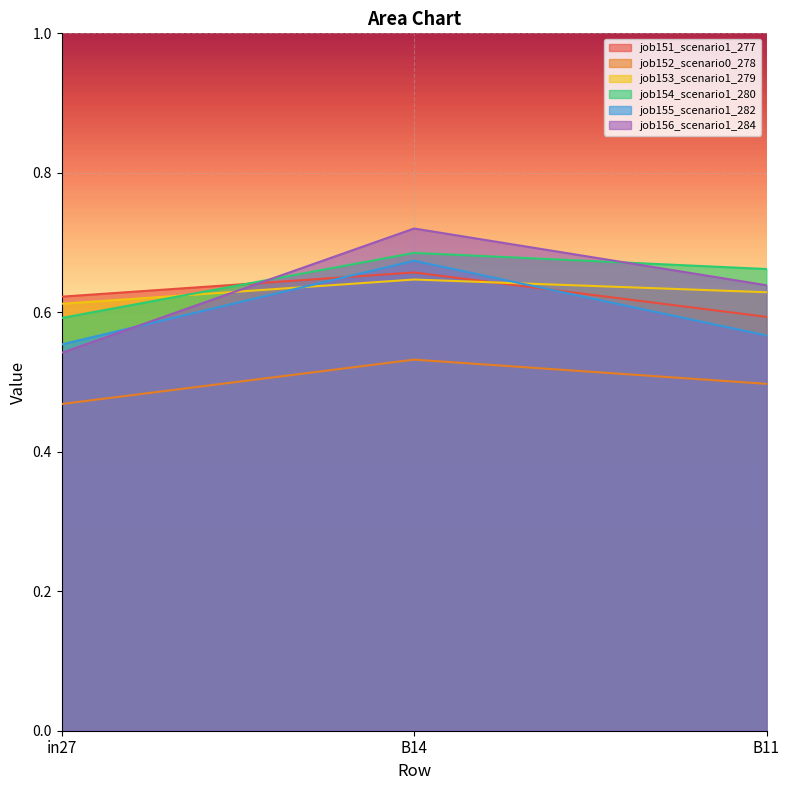

Which series has the largest total across all categories?

job154_scenario1_280